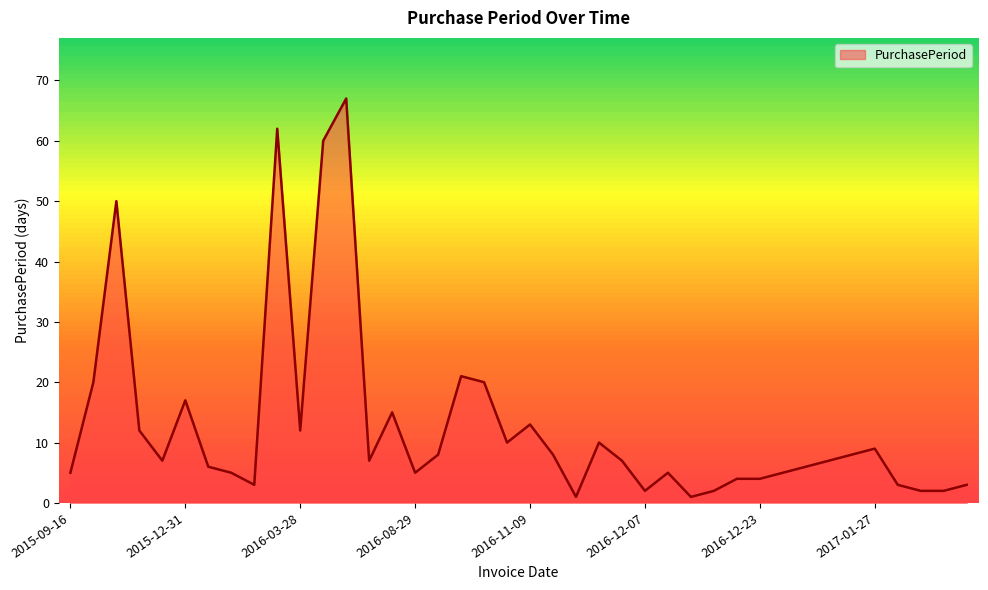

What is the maximum value shown in the chart?

67